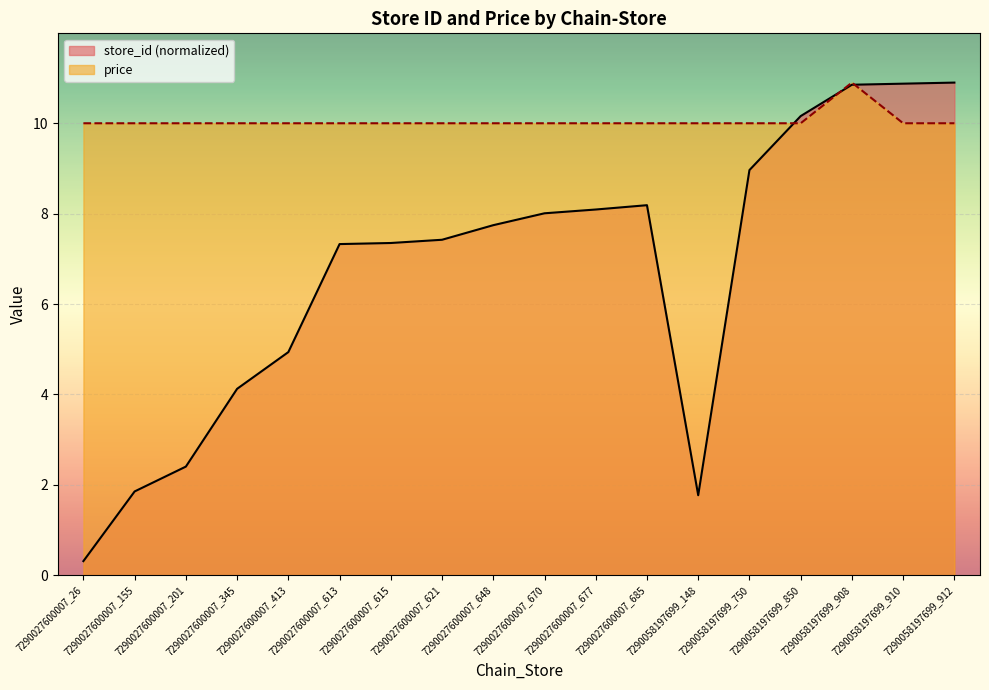

Which series ends up on top after the final intersection of store_id and price?

store_id